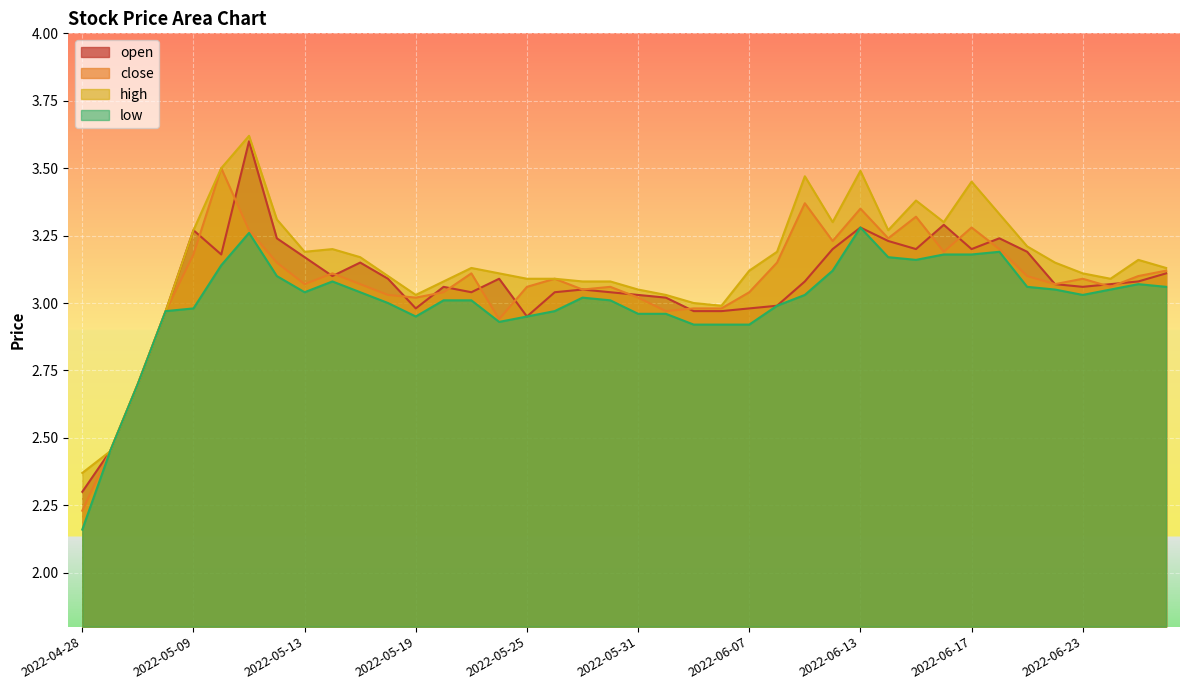

How many categories are shown in the chart?

40